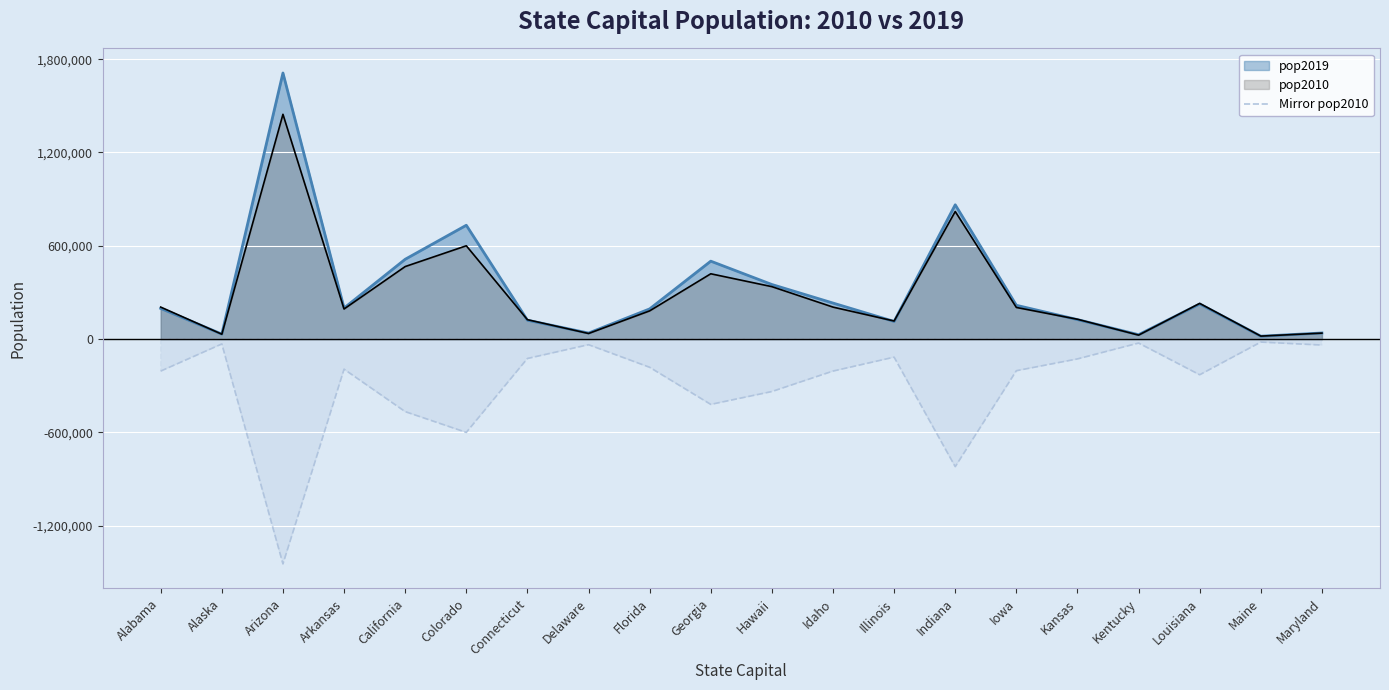

True or false: the data shows -19136 at Maine.

True